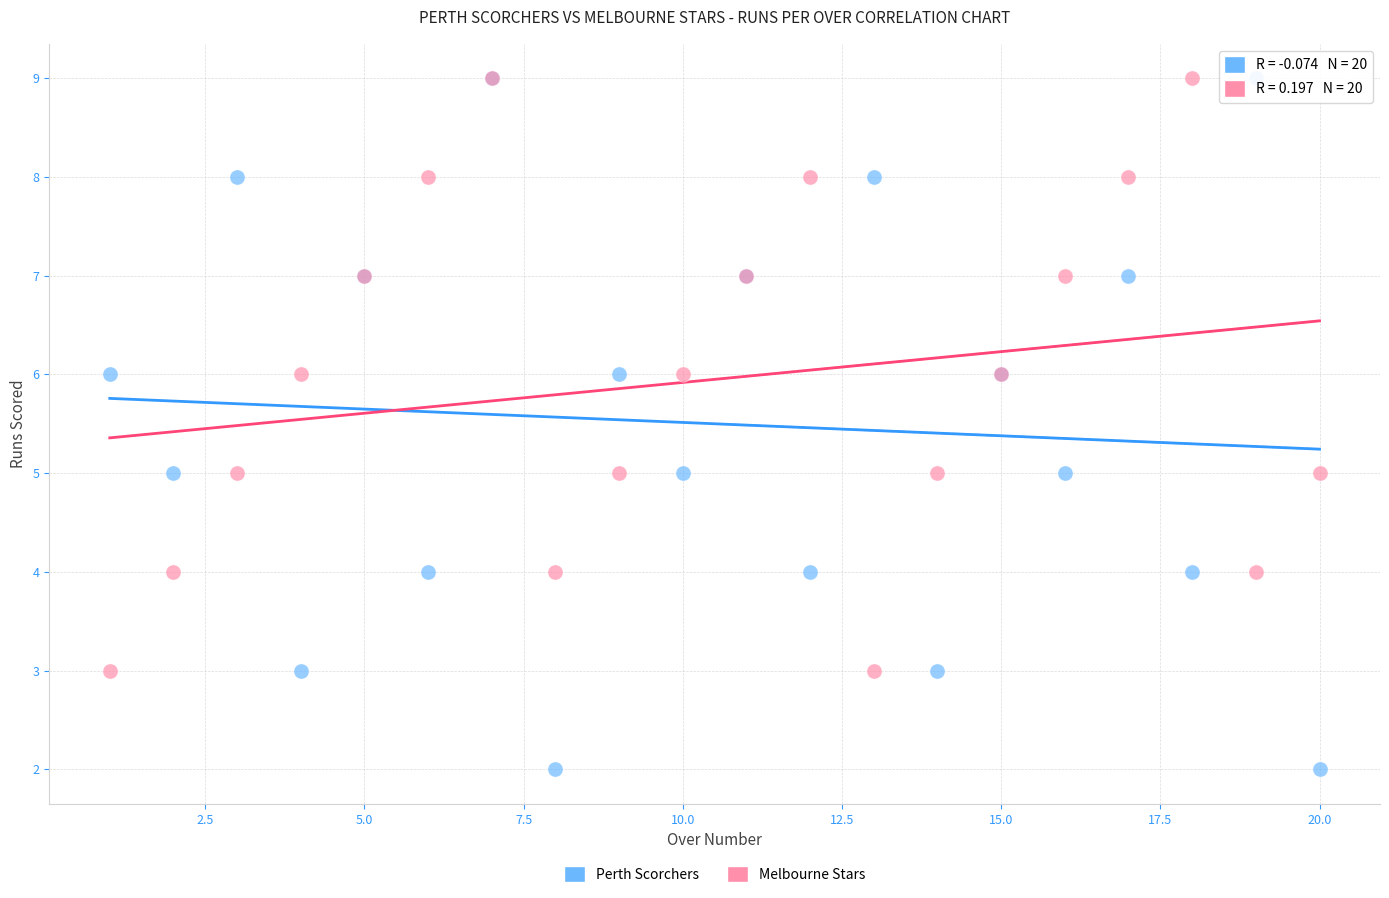

What are all the series names shown in the legend?

Perth Scorchers, Melbourne Stars